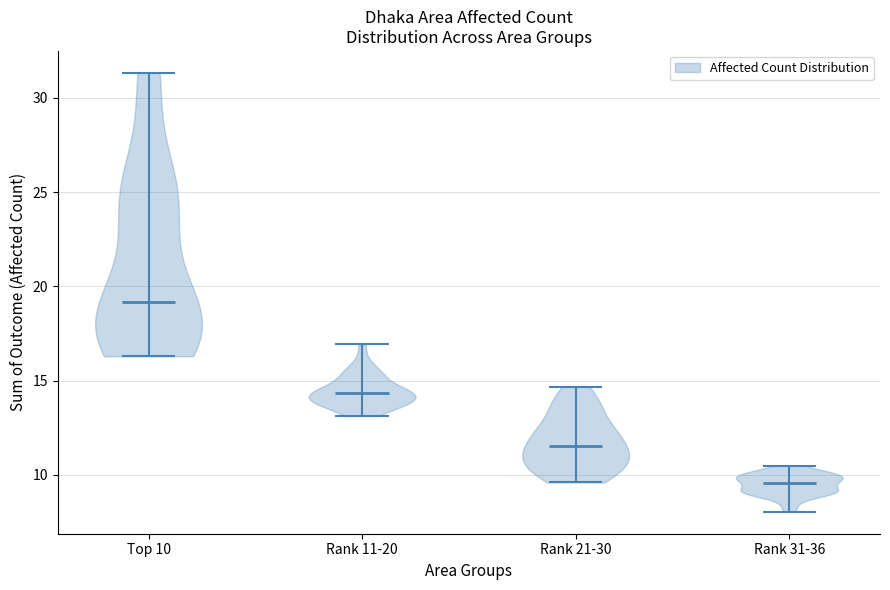

Which violin has the highest median line?

Top 10